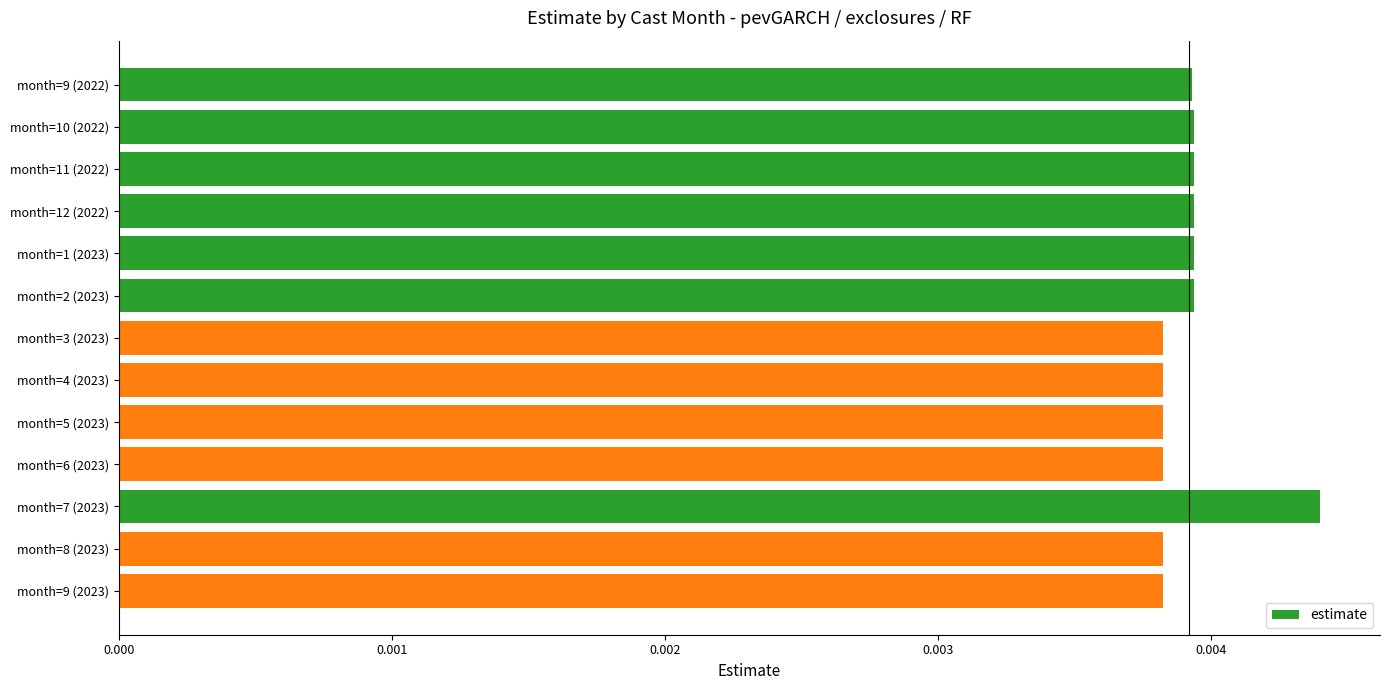

What is the label of the 13th bar from the top?

month=9 (2023)